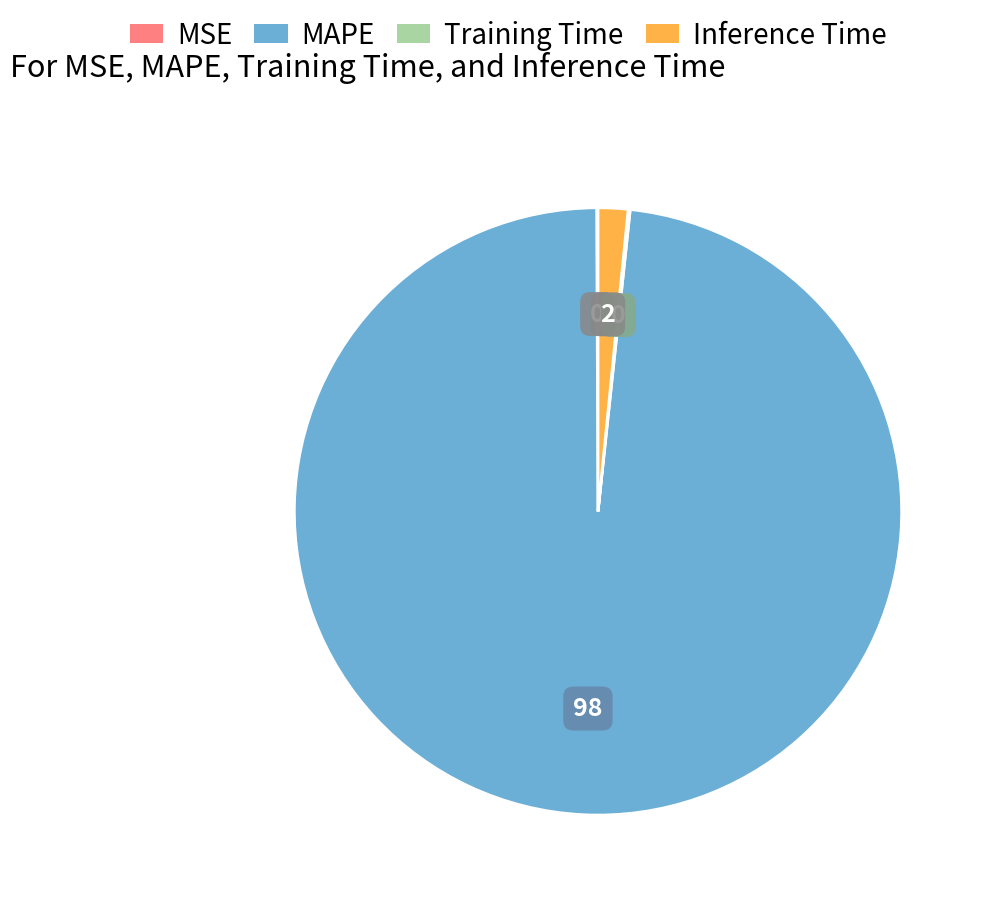

Is it true that Inference Time is 8% of the pie?

False